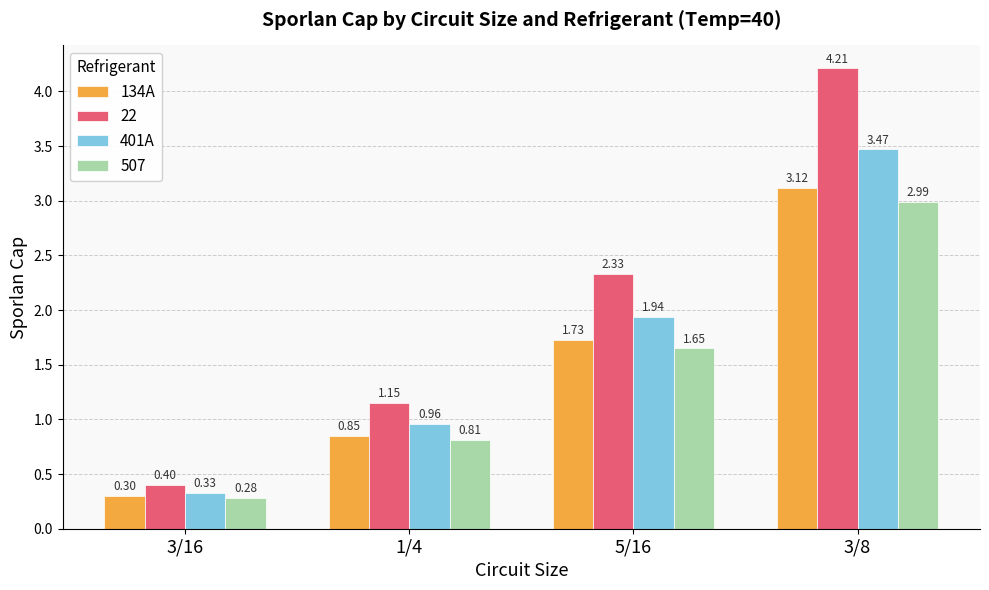

What position from the left is 3/8?

4